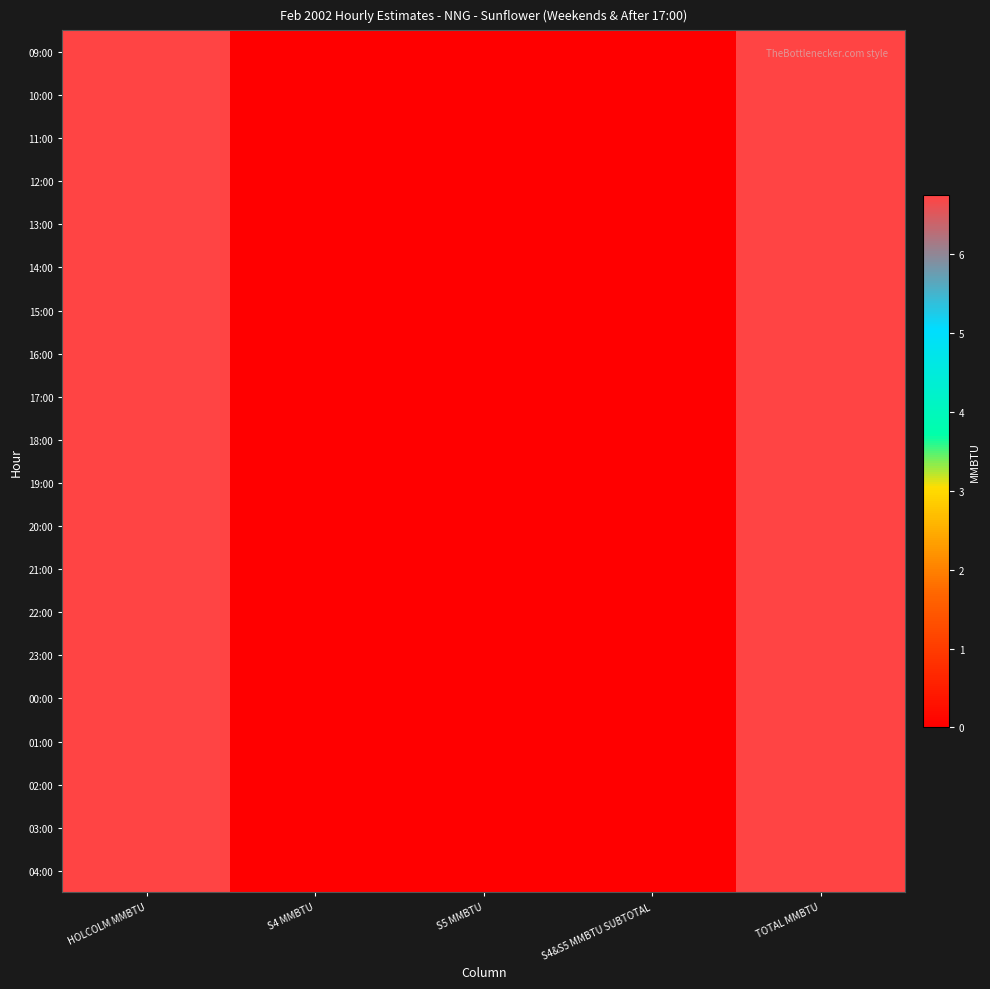

Rank the series at S5 MMBTU from lowest to highest value.

09:00, 10:00, 11:00, 12:00, 13:00, 14:00, 15:00, 16:00, 17:00, 18:00, 19:00, 20:00, 21:00, 22:00, 23:00, 00:00, 01:00, 02:00, 03:00, 04:00